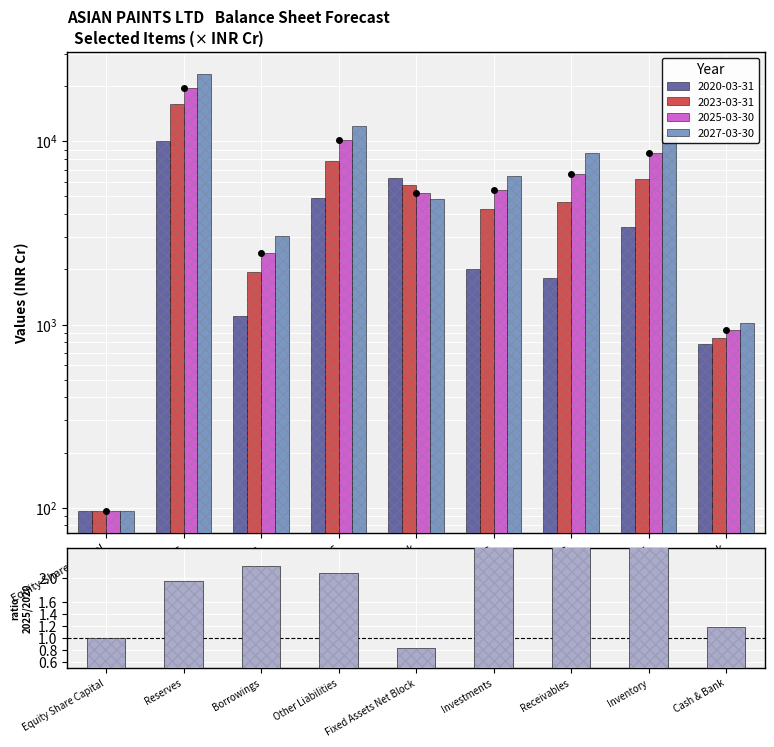

Reading left to right, what are all the values shown in this chart?

1.0	2.0	2.2	2.1	0.8	2.7	3.7	2.6	1.2